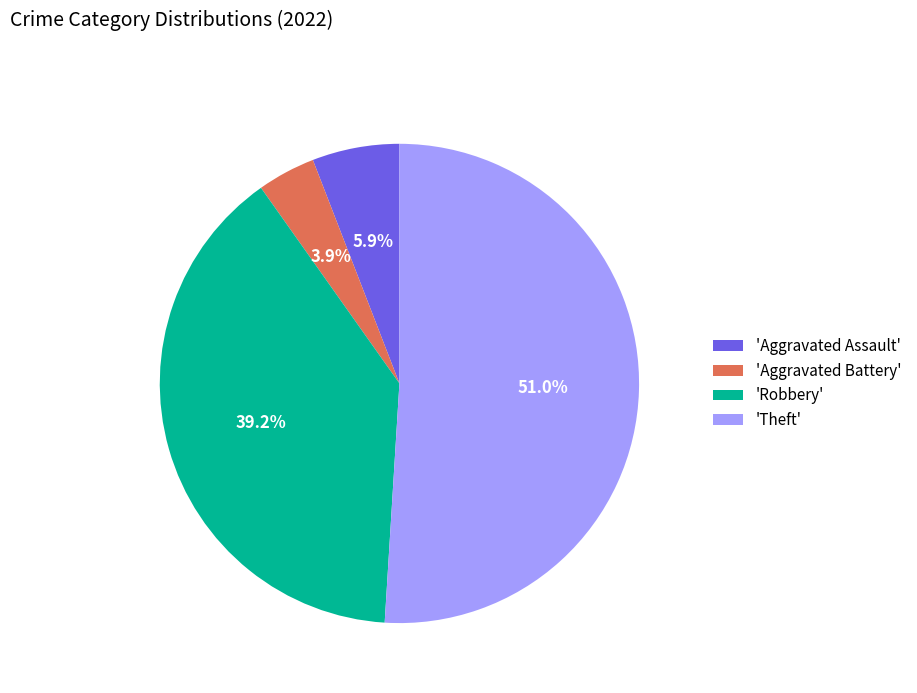

What is the total percentage of 'Aggravated Battery' and 'Theft'?

54.9%